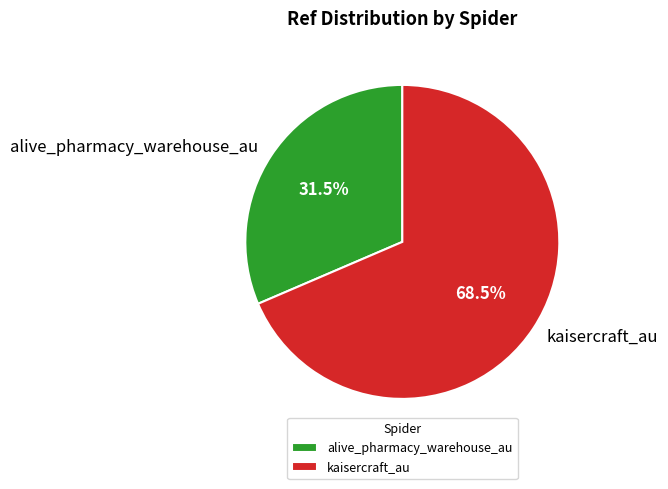

Which has a higher value, alive_pharmacy_warehouse_au or kaisercraft_au?

kaisercraft_au